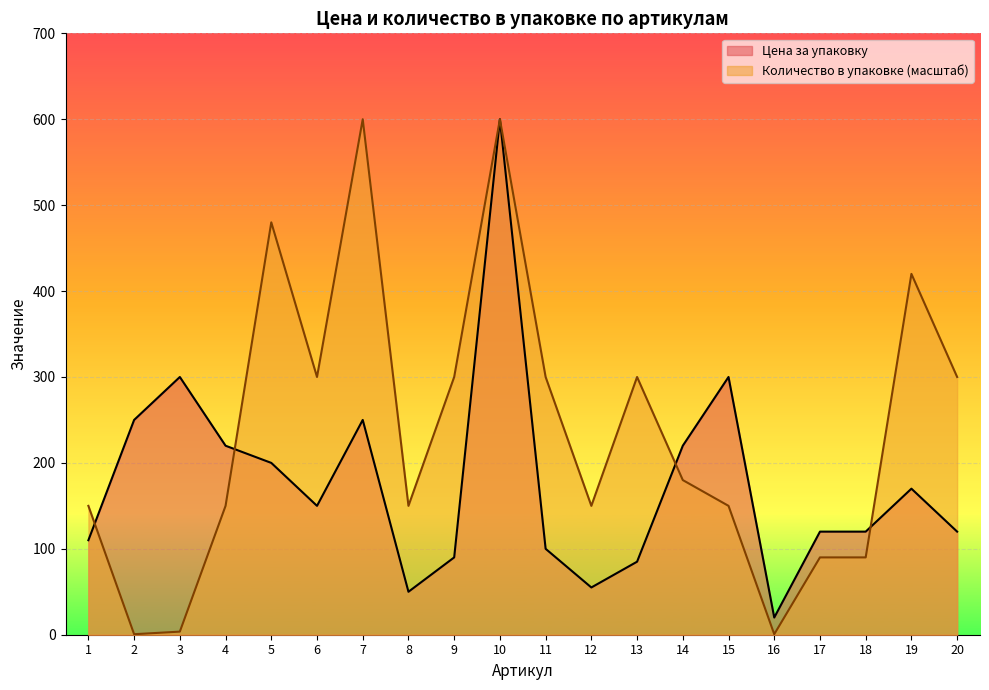

What is the difference between the Цена за упаковку values at 11 and 12?

45.0